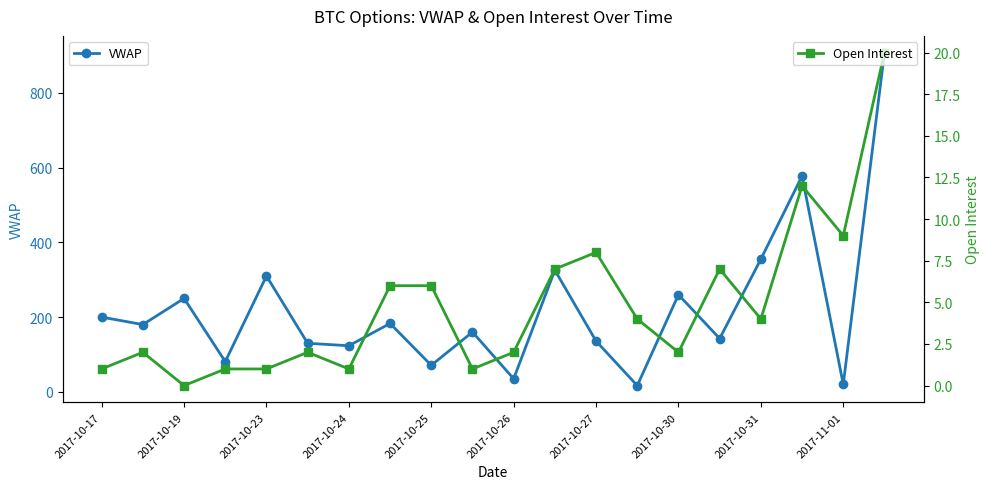

Is it true that VWAP equals 355.0 at 2017-10-31?

True